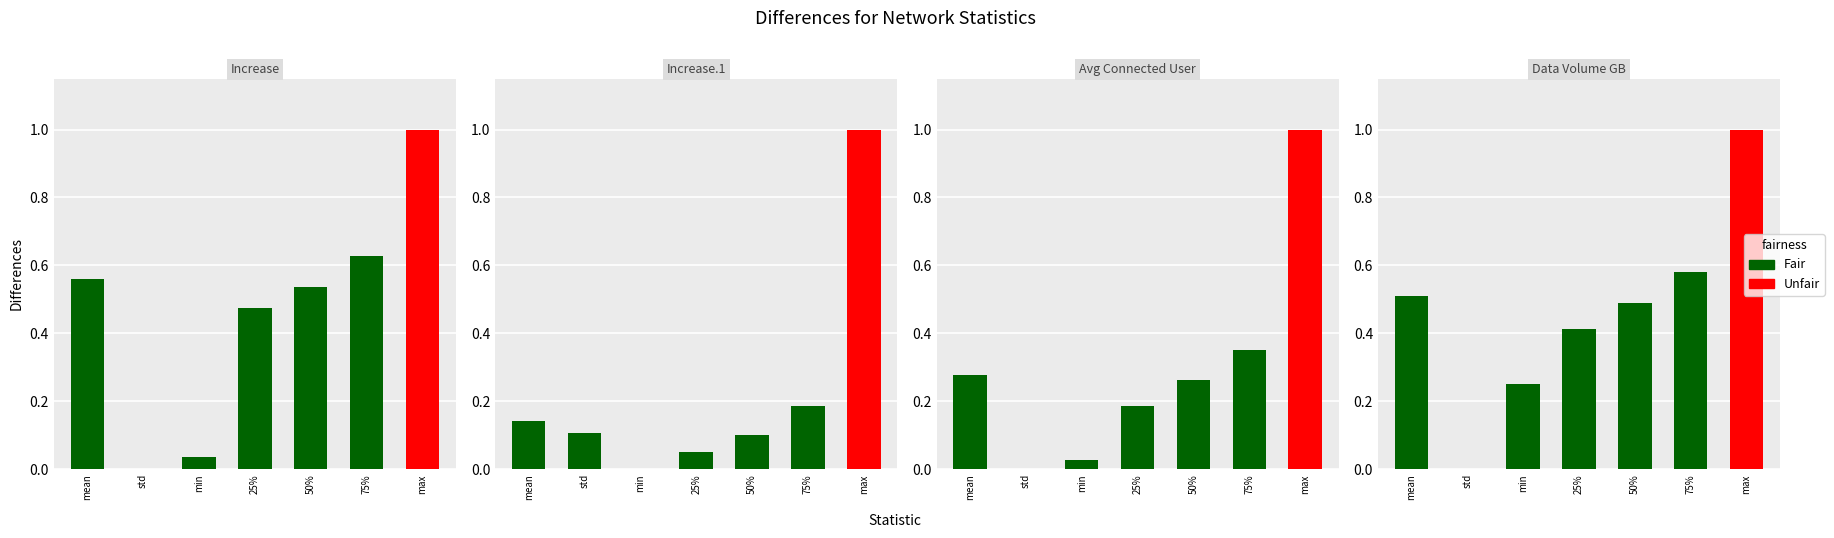

What position from the right is 50%?

3